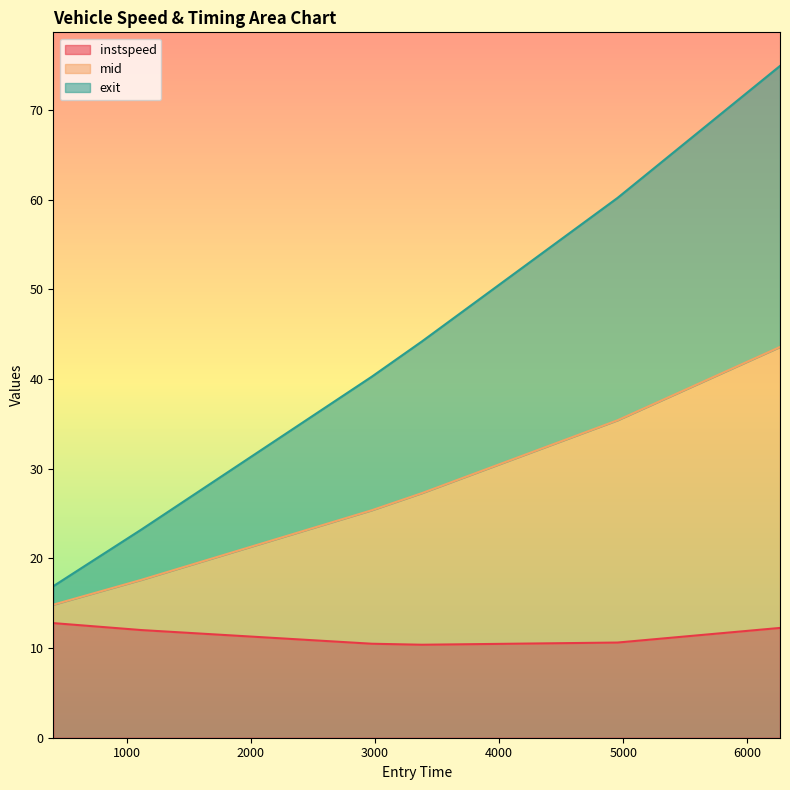

What is the average value of the instspeed series?

11.4